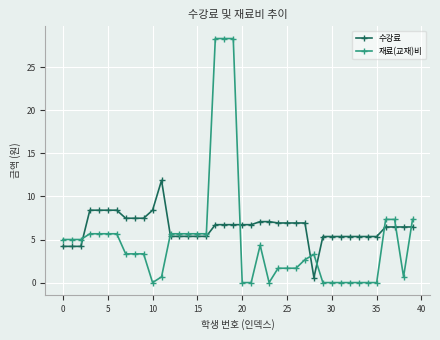

How many lines are shown in the chart?

2